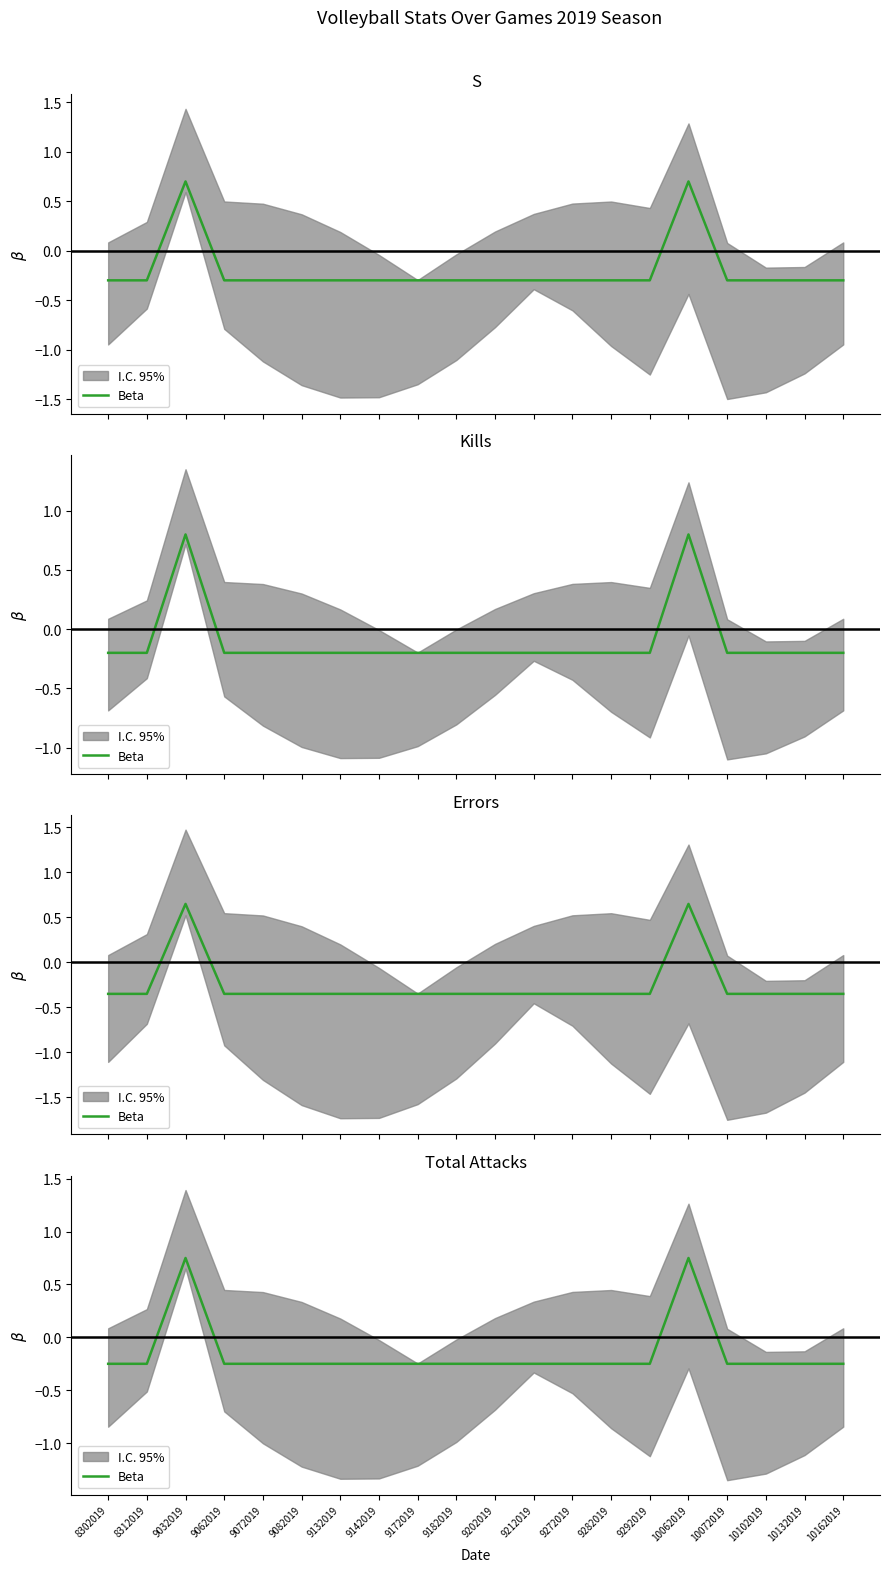

How many values are between 0 and 1?

2